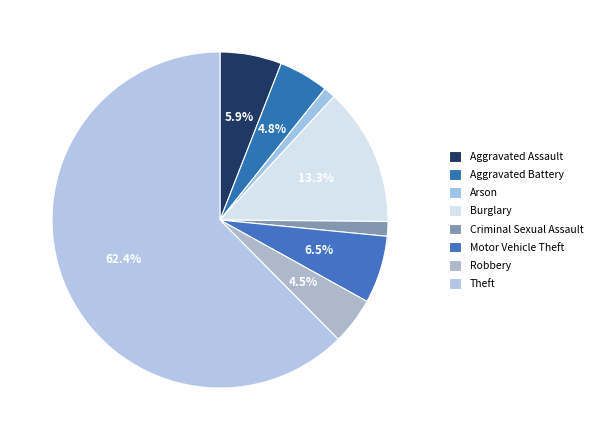

Count the number of slices in the pie.

8